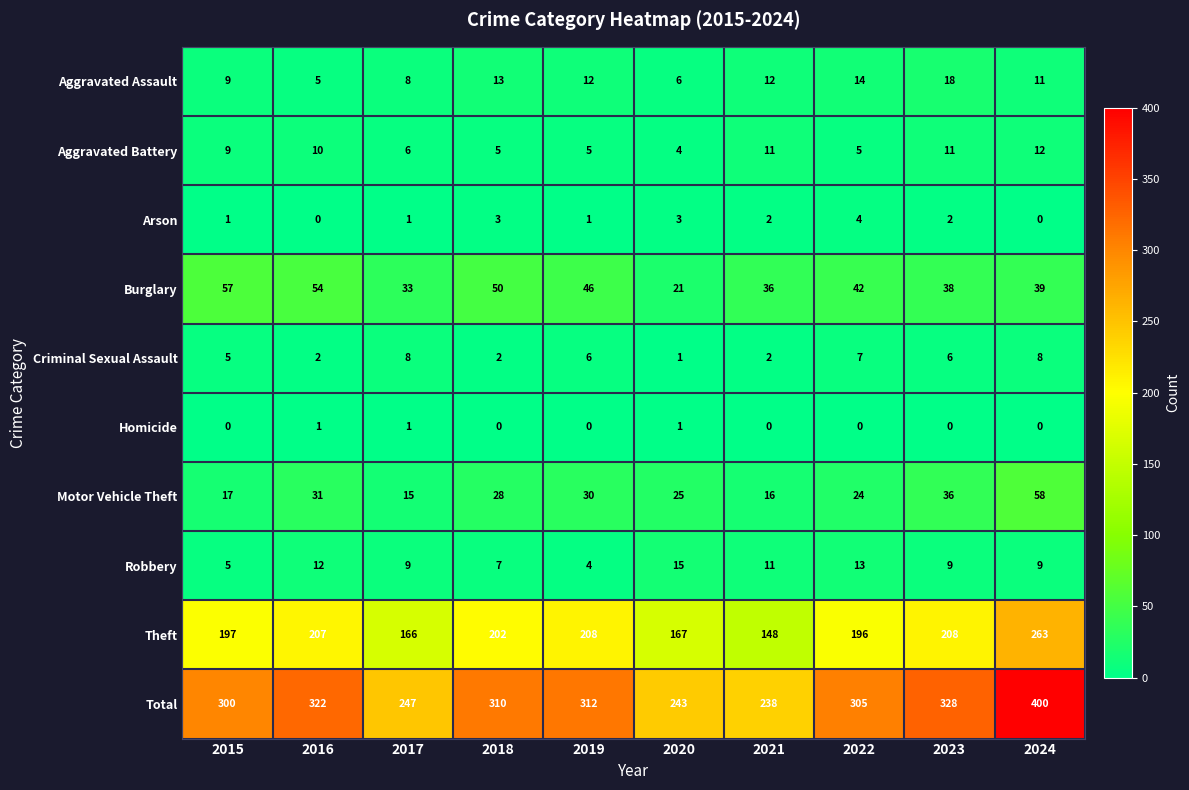

Between 2019 and 2022, which series saw the biggest shift?

Theft